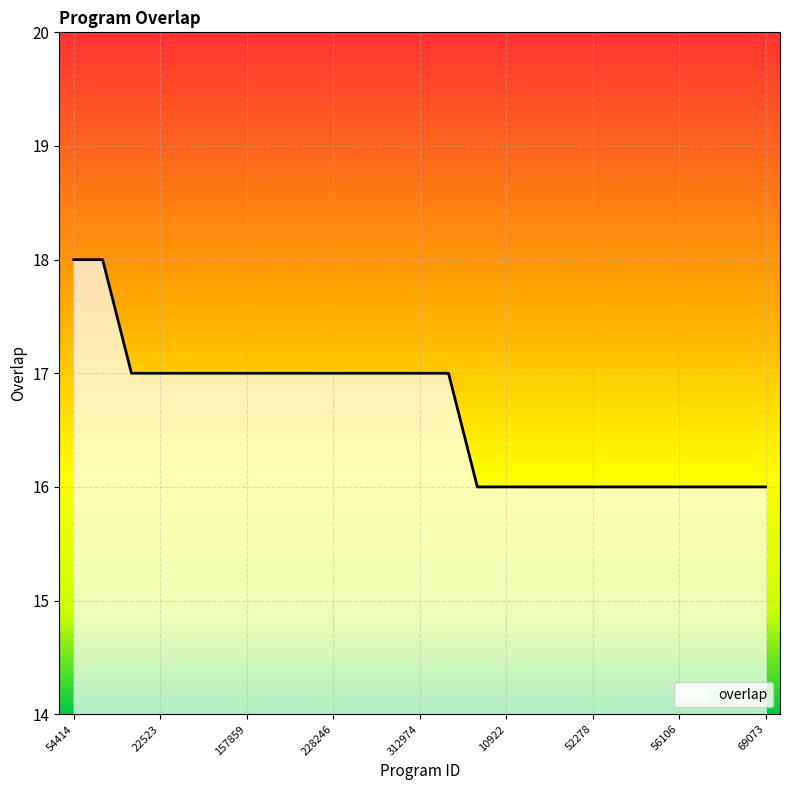

What is the smallest value displayed?

16